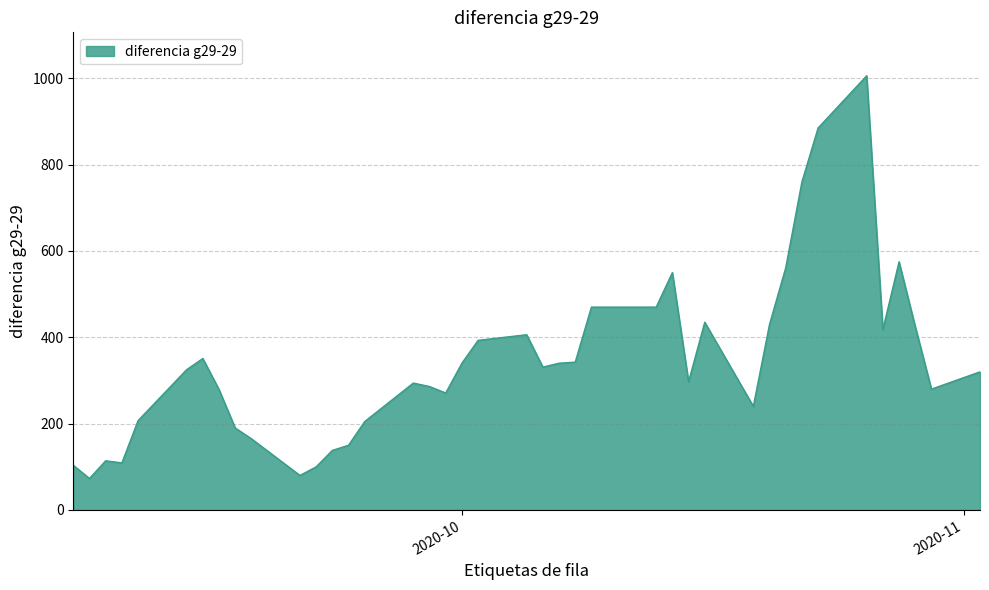

What is the minimum value shown in the chart?

73.0